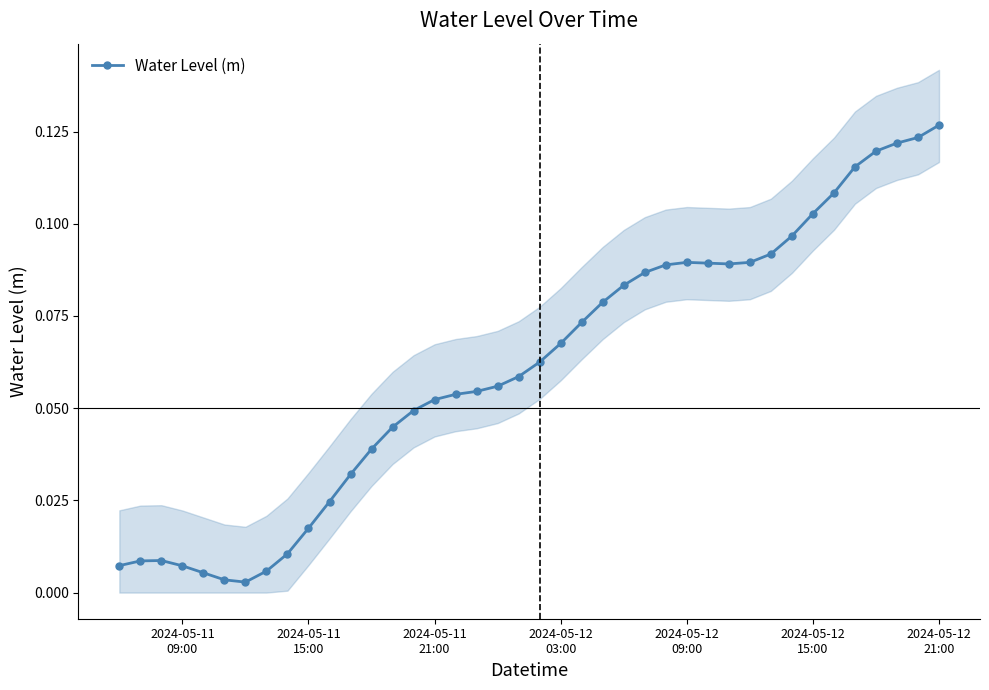

True or false: Water Level (m) has more than 0 interior local peaks.

True